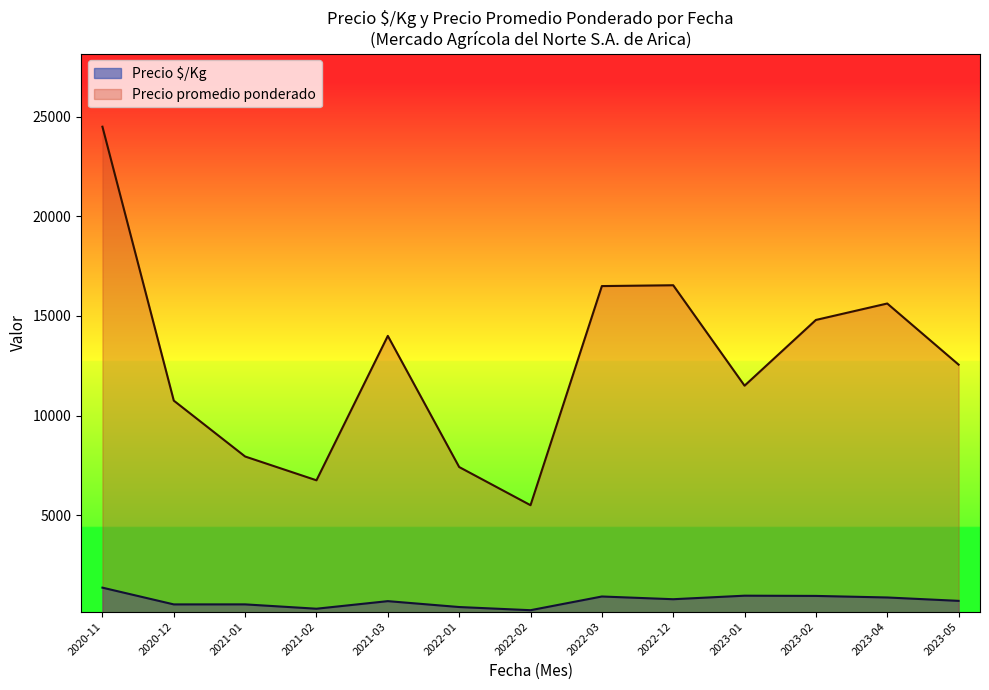

How many lines are shown in the chart?

2